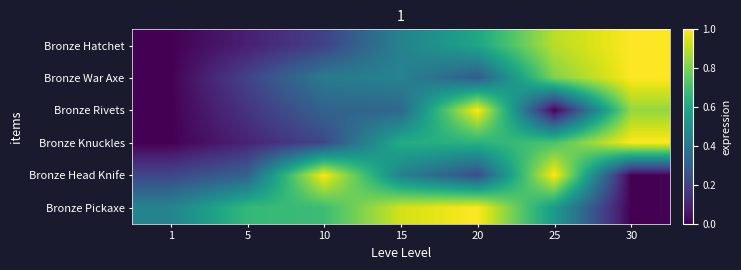

Count the number of data series in this chart.

6